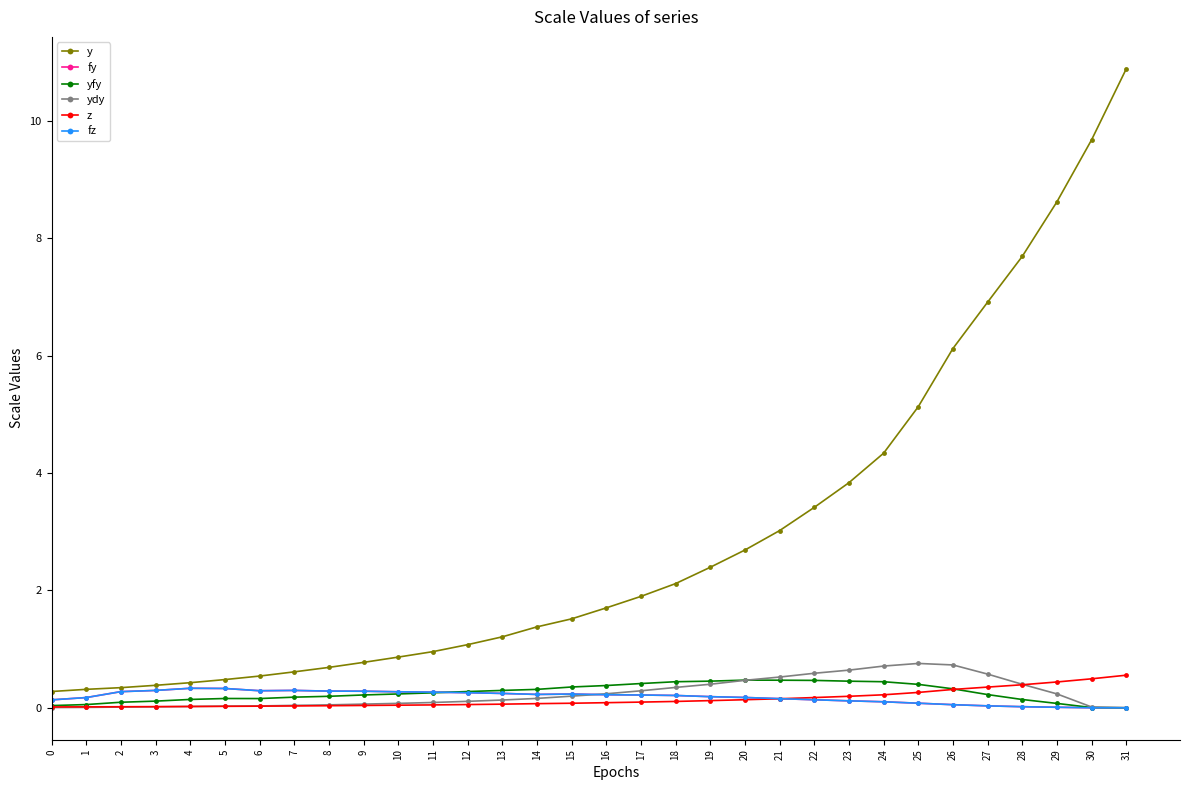

True or false: fz and ydy intersect in this chart.

True